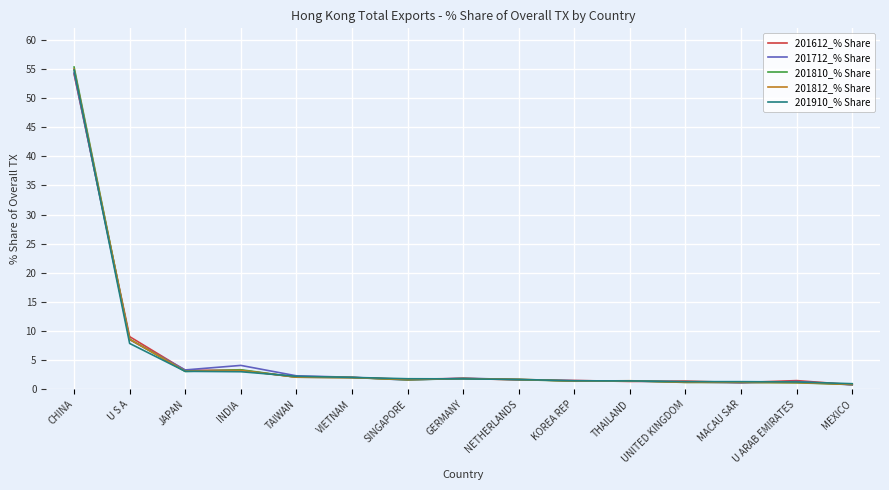

Where is 201812_% Share nearest to the value 27?

U S A